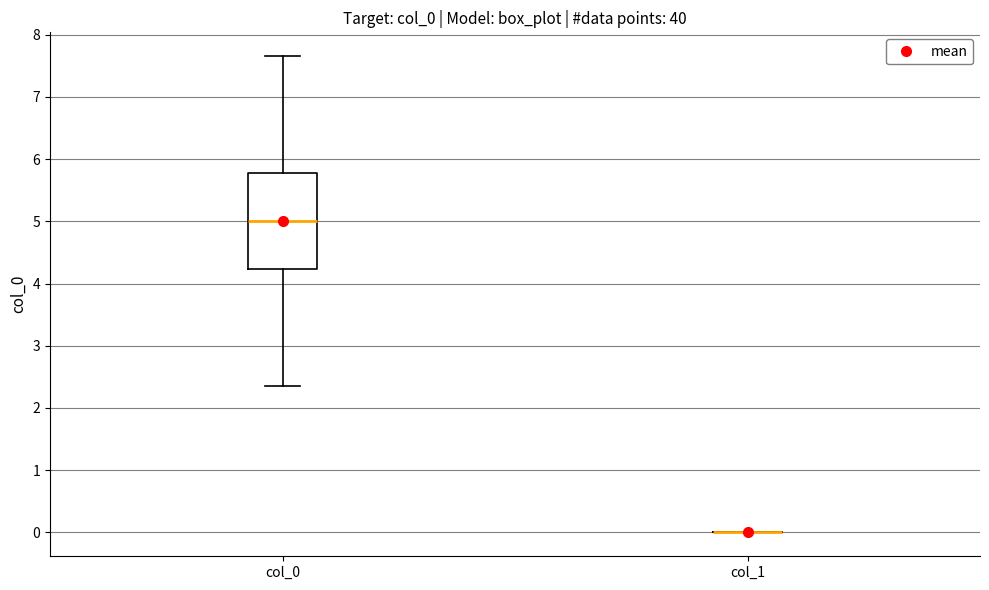

Reading left to right, transcribe this box plot: for each box, give where its median line is, the range the box spans, and where its two whiskers end, as read against the y-axis. The values are not printed on the chart, so give them approximately, as read against the axis.

col_0: median 5.0, box 4.2 to 5.8, whiskers 2.3 to 7.7
col_1: box collapsed to a line at 0.0, whiskers 0.0 to 0.0